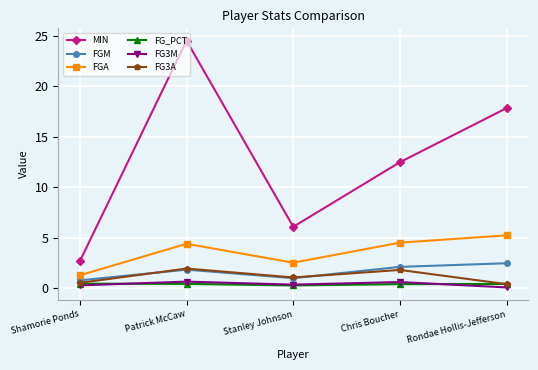

True or false: FGM and MIN intersect in this chart.

False